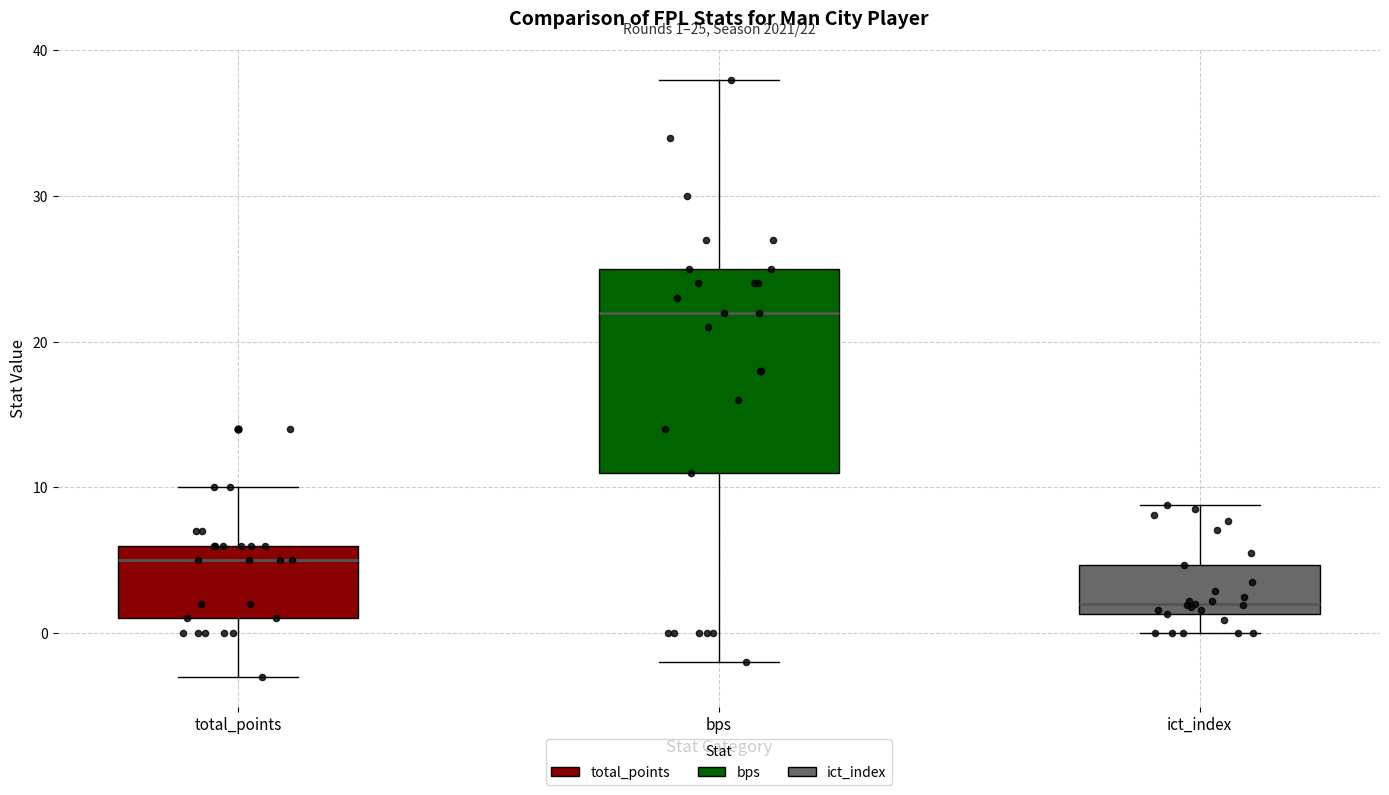

Comparing the boxes themselves (not the whiskers), which one is the tallest?

bps